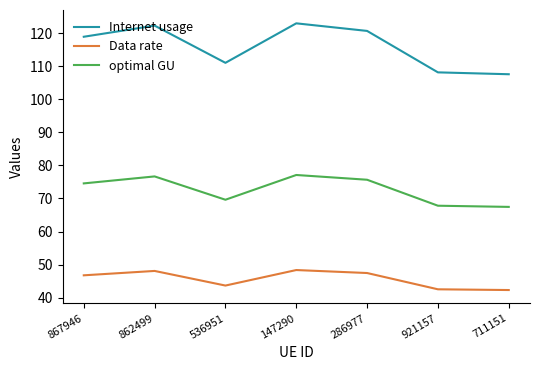

In Data rate, how many points are lower than both neighbors (excluding endpoints)?

1